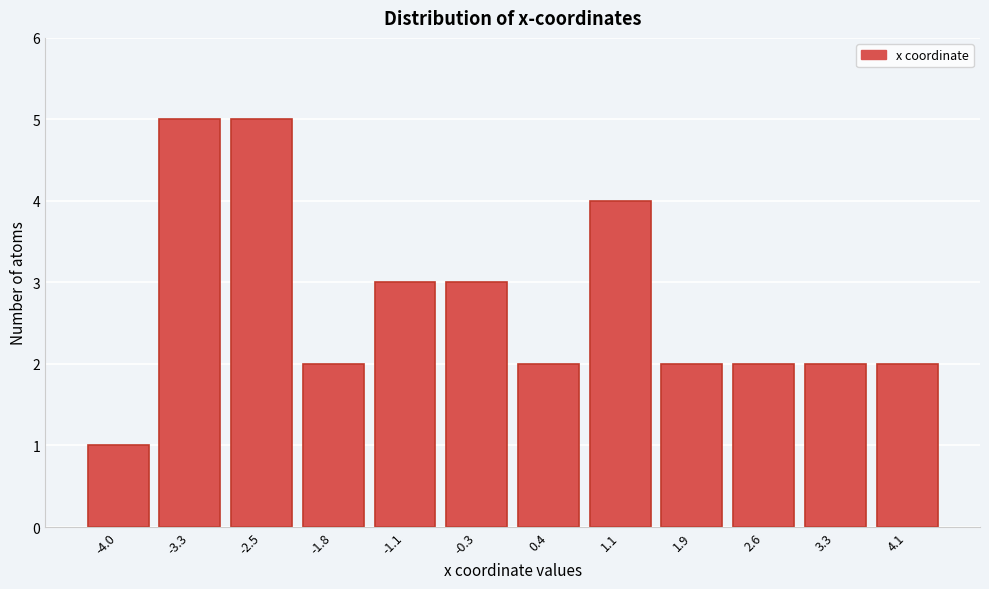

Reading left to right, transcribe all the data shown in this chart.

-4.0=1	-3.3=5	-2.5=5	-1.8=2	-1.1=3	-0.3=3	0.4=2	1.1=4	1.9=2	2.6=2	3.3=2	4.1=2